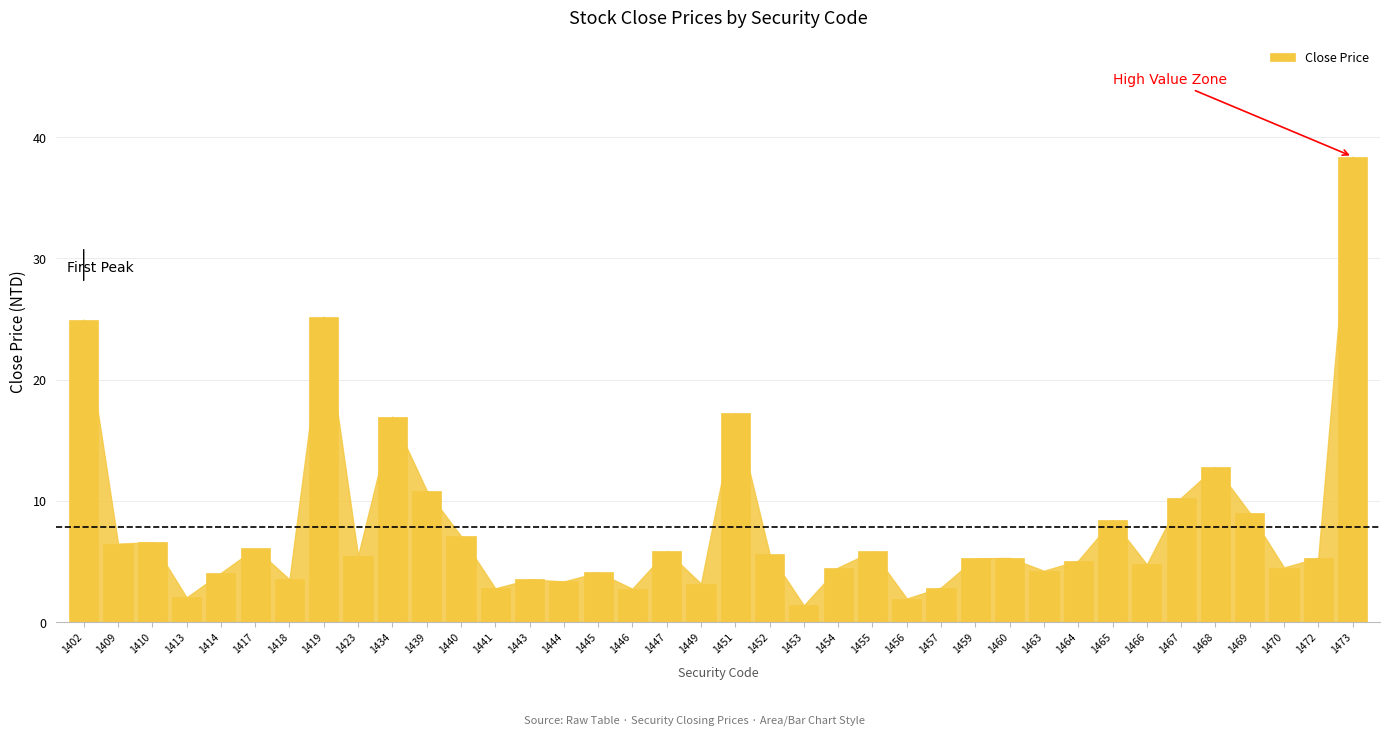

The chart shows a value of 16.9 at 1434. True or false?

True